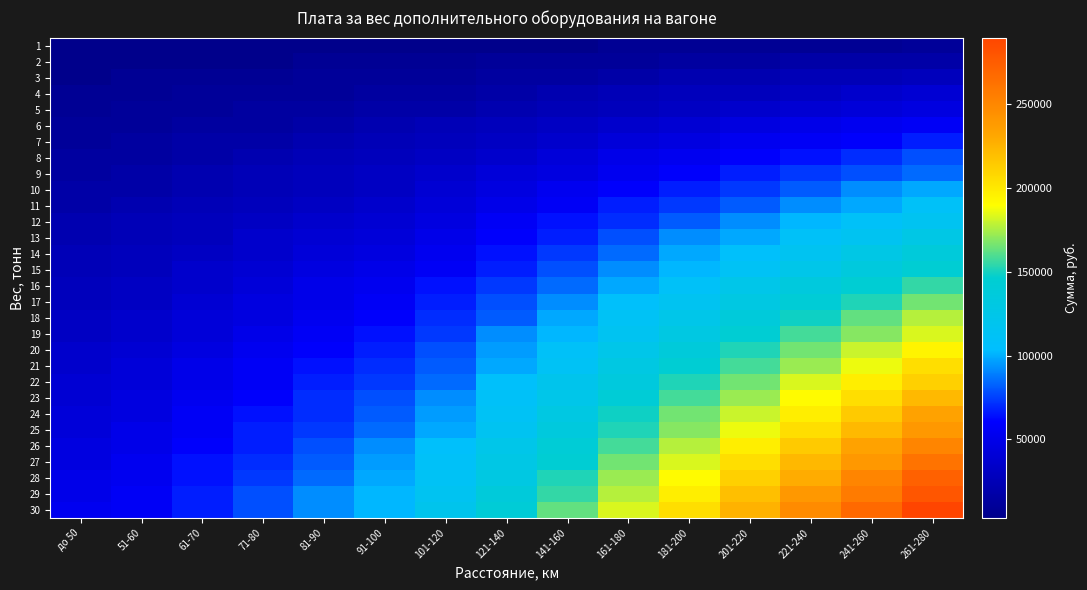

Count the number of categories in the chart.

15